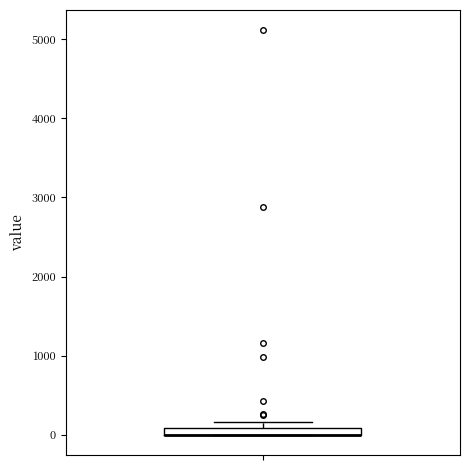

Where is the lower edge of the box on the y-axis? The values are not printed on the chart, so give them approximately, as read against the axis.

0